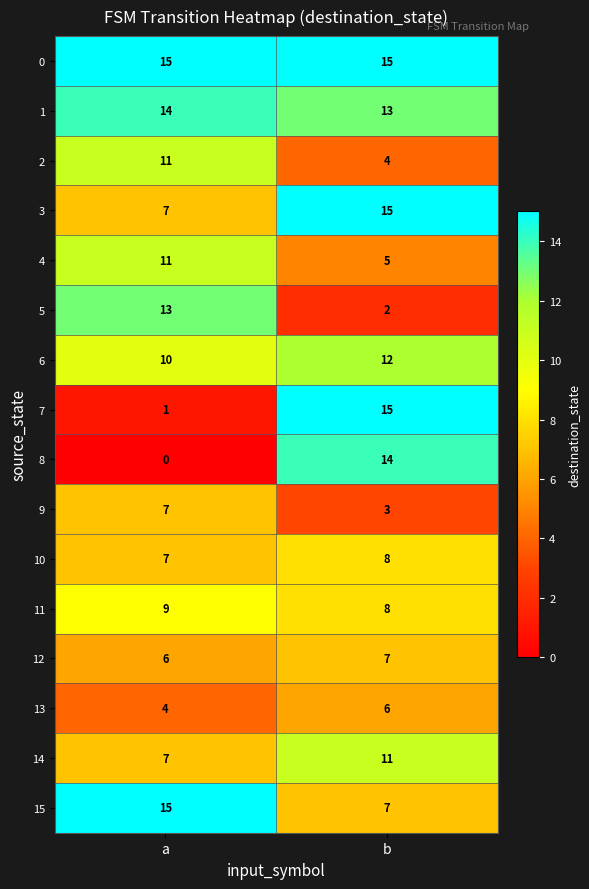

What is the total value across all series at b?

145